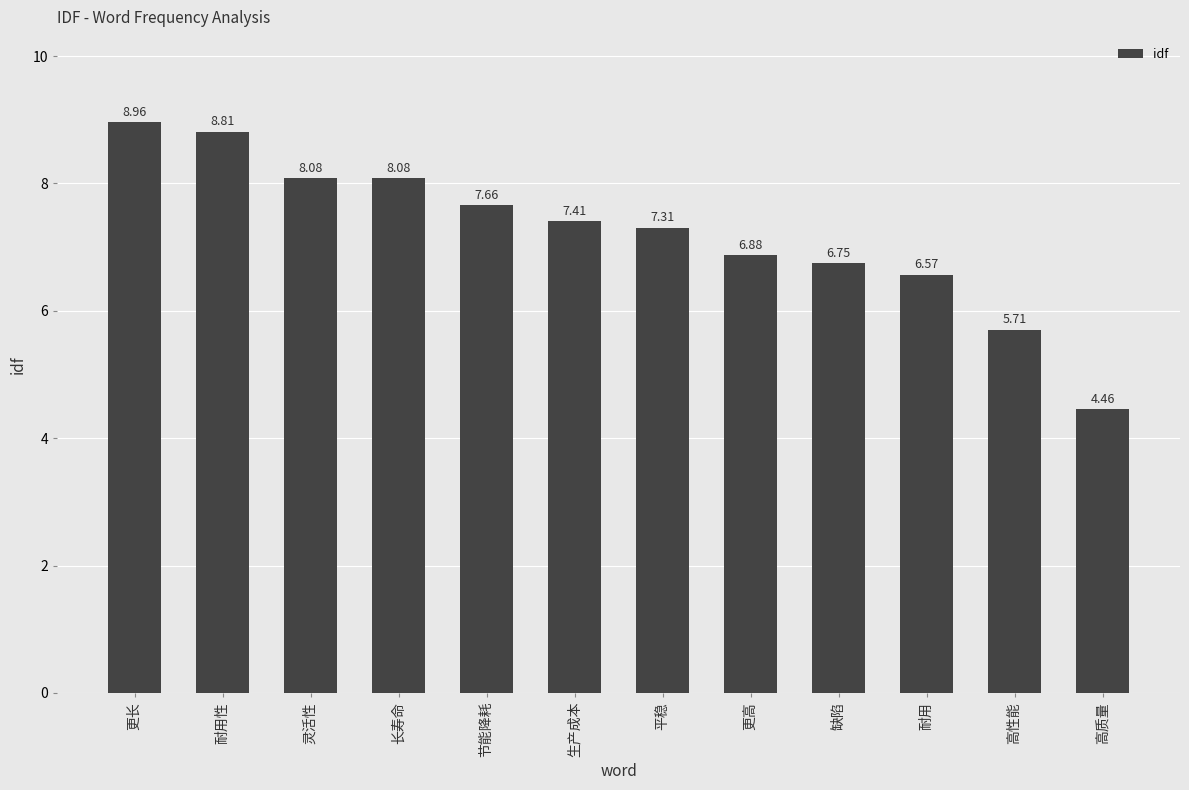

Which has a higher value, 节能降耗 or 灵活性?

灵活性